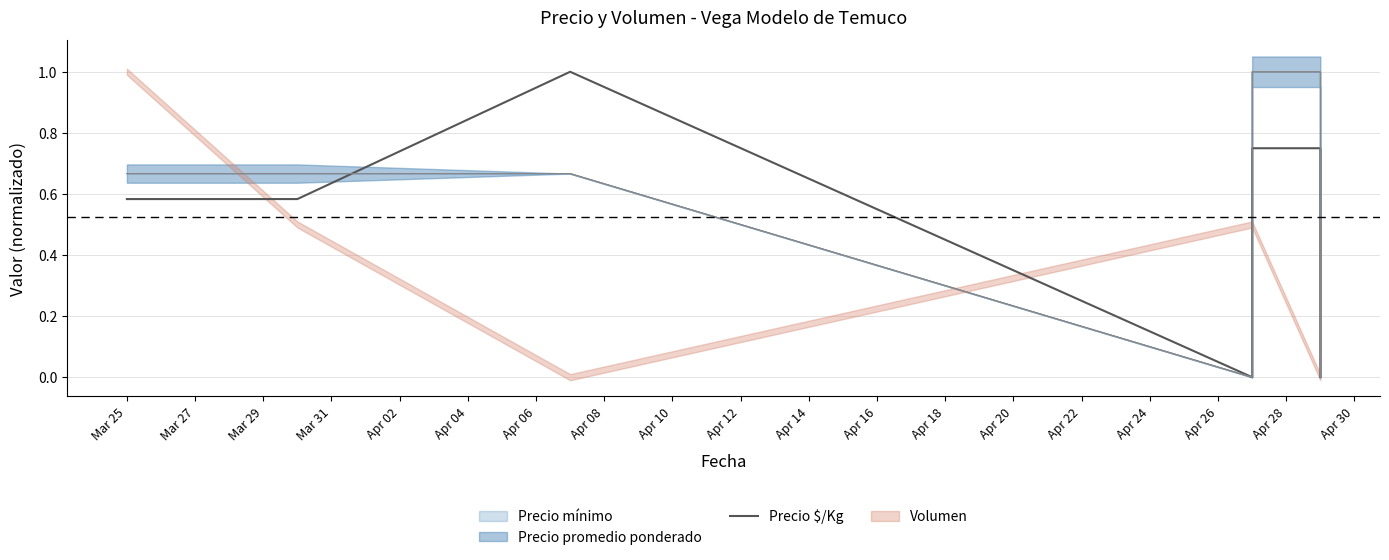

Reading left to right, extract all data points from this chart.

0.6	0.6	1.0	0.0	0.7	0.7	0.0